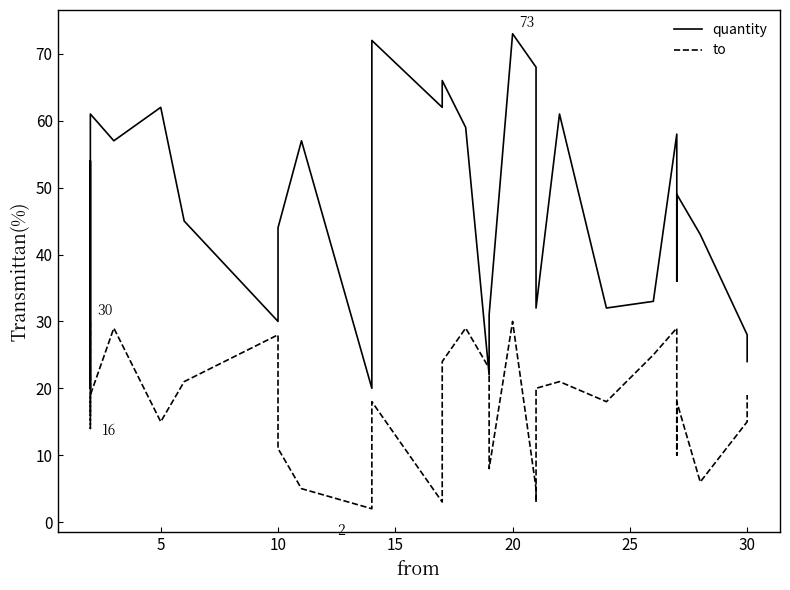

List the series in order of their peak value, lowest first.

to, quantity